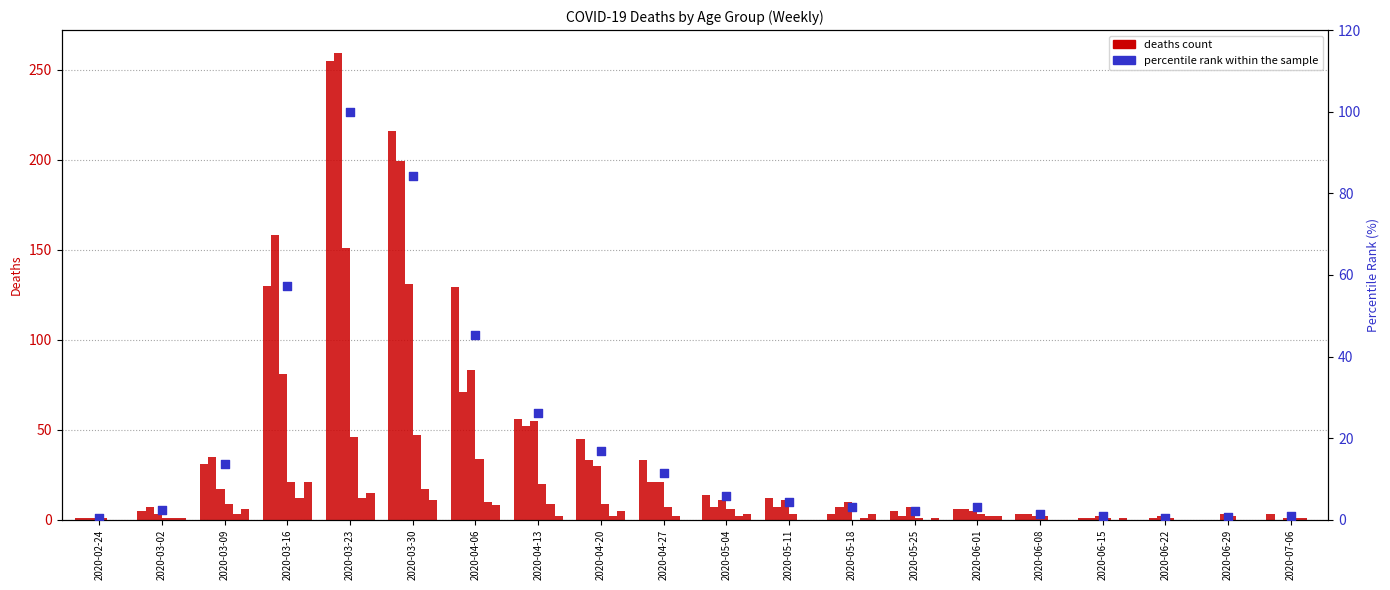

What is the total value across all series at 2020-03-23?

823.0